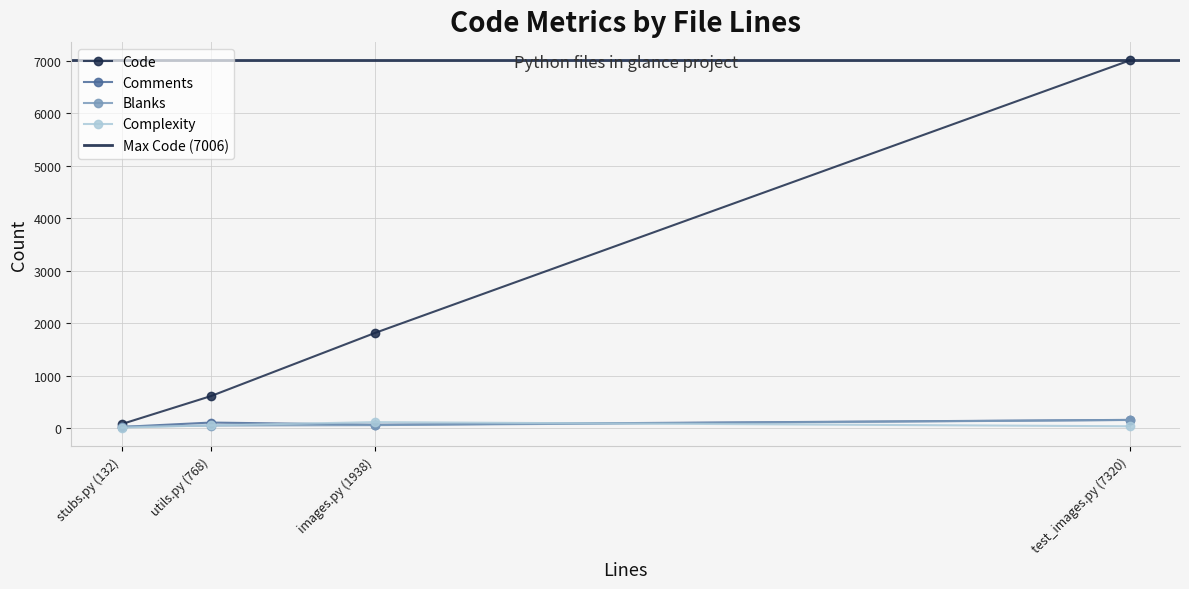

At which category is the sum across all series the highest?

test_images.py (7320)